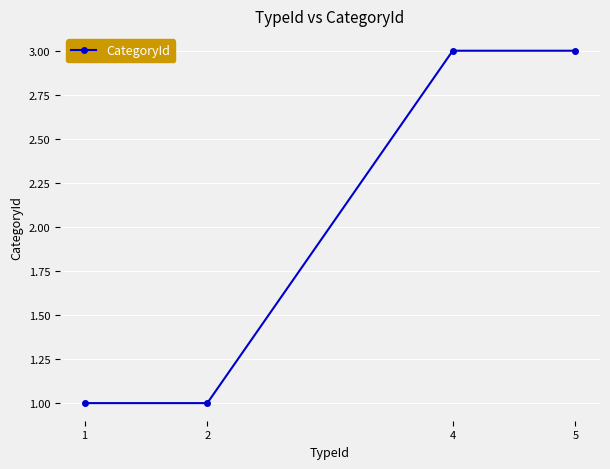

What is the minimum value shown in the chart?

1